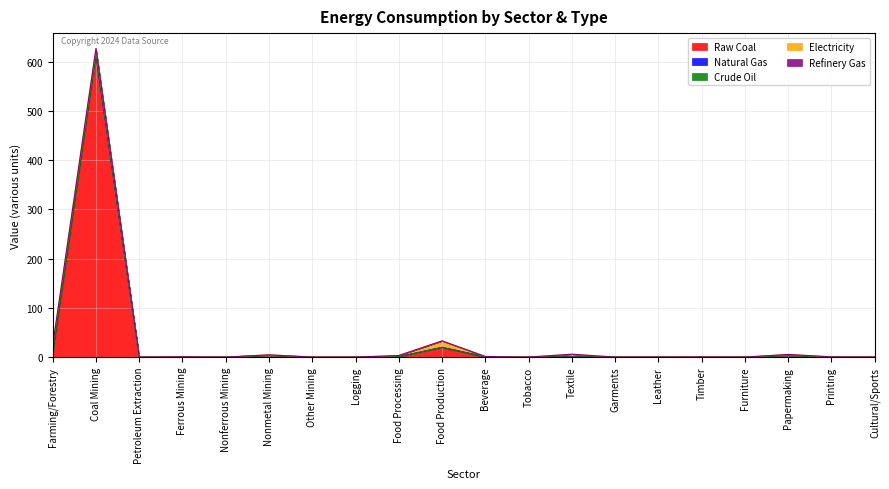

Reading right to left, list all the values displayed in this chart.

Raw Coal: 0.0	0.1	3.2	0.0	0.1	0.1	0.0	0.2	0.0	0.4	19.5	0.6	0.0	0.0	3.4	0.0	0.0	0.0	614.1	5.0
Natural Gas: 0.0	0.0	0.0	0.0	0.0	0.0	0.0	0.1	0.0	0.0	0.3	0.0	0.0	0.0	0.0	0.0	0.0	0.0	0.0	0.0
Crude Oil: 0.0	0.0	0.0	0.0	0.0	0.0	0.0	0.0	0.0	0.0	0.0	0.0	0.0	0.0	0.0	0.0	0.0	0.0	0.0	0.0
Electricity: 0.0	0.4	2.1	0.0	0.4	0.0	0.0	5.6	0.1	0.8	13.2	2.6	0.0	0.0	1.2	0.0	0.7	0.0	13.0	18.7
Refinery Gas: 0.0	0.0	0.0	0.0	0.0	0.0	0.0	0.0	0.0	0.0	0.0	0.0	0.0	0.0	0.0	0.0	0.0	0.0	0.0	0.0